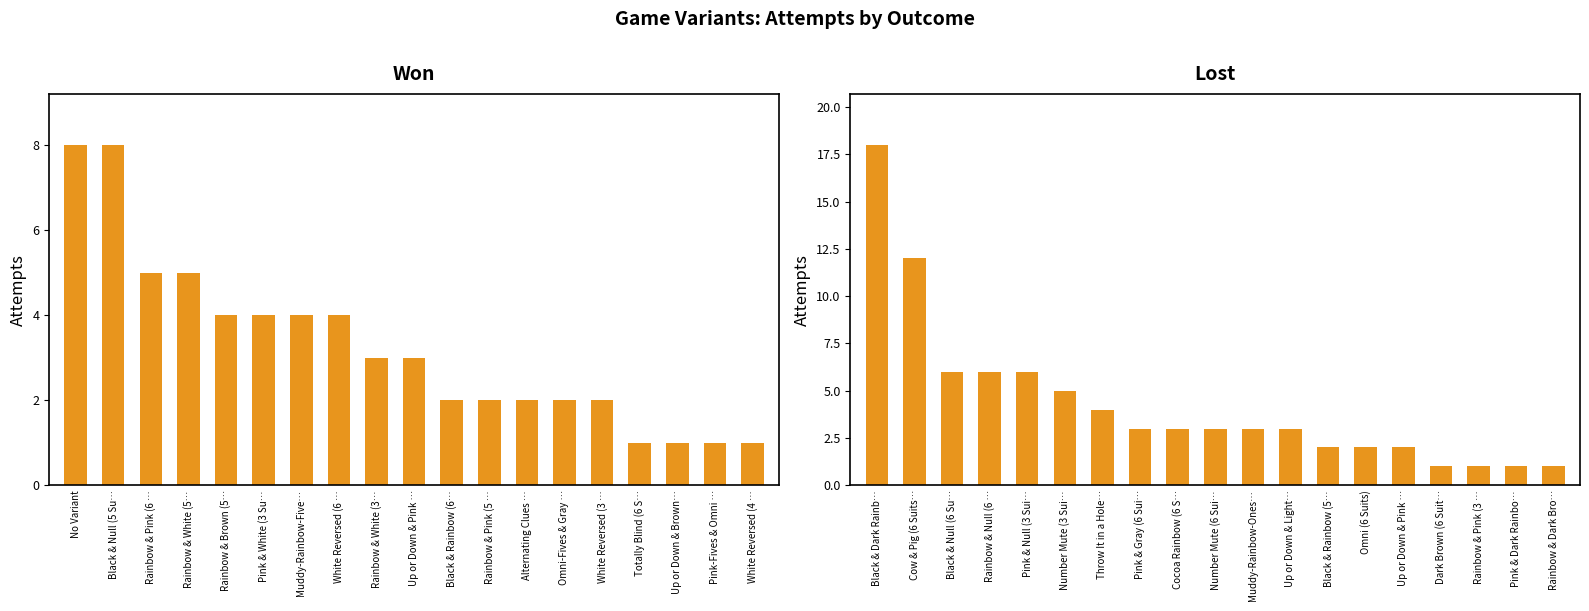

What are all the series names shown in the legend?

Won, Lost